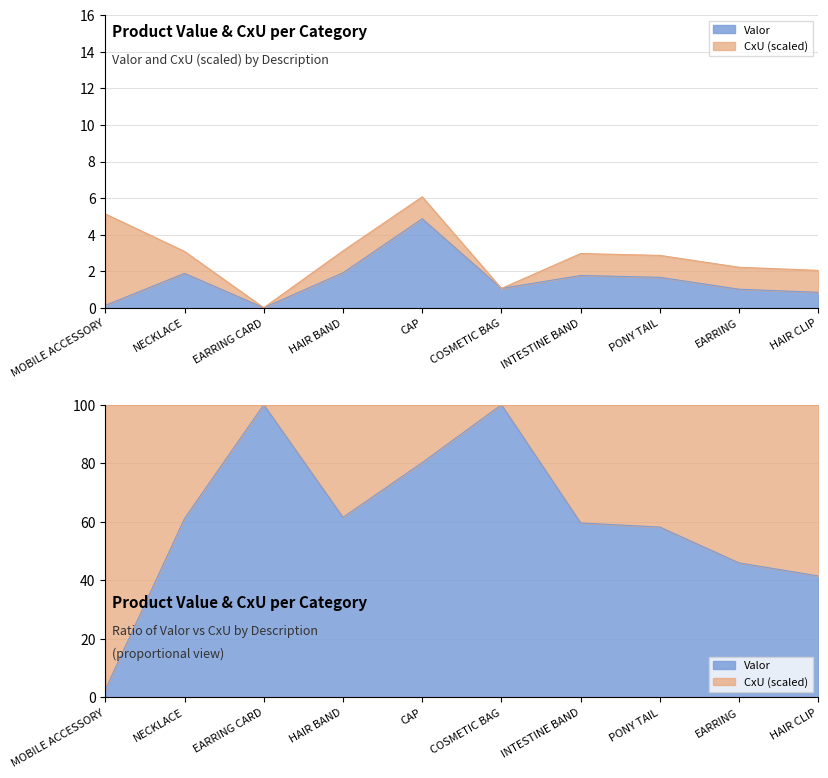

Which label corresponds to the smallest value in the chart?

EARRING CARD